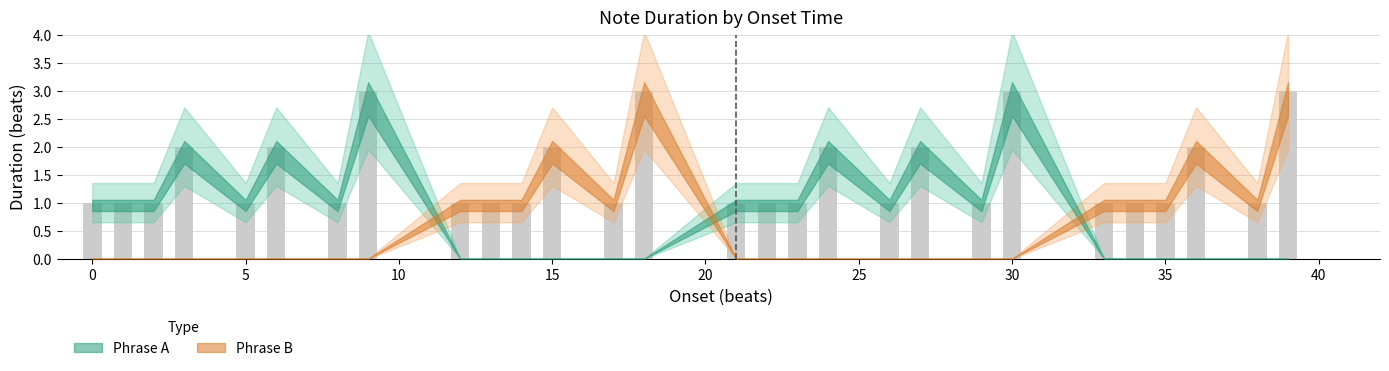

What is the sum of all values?

42